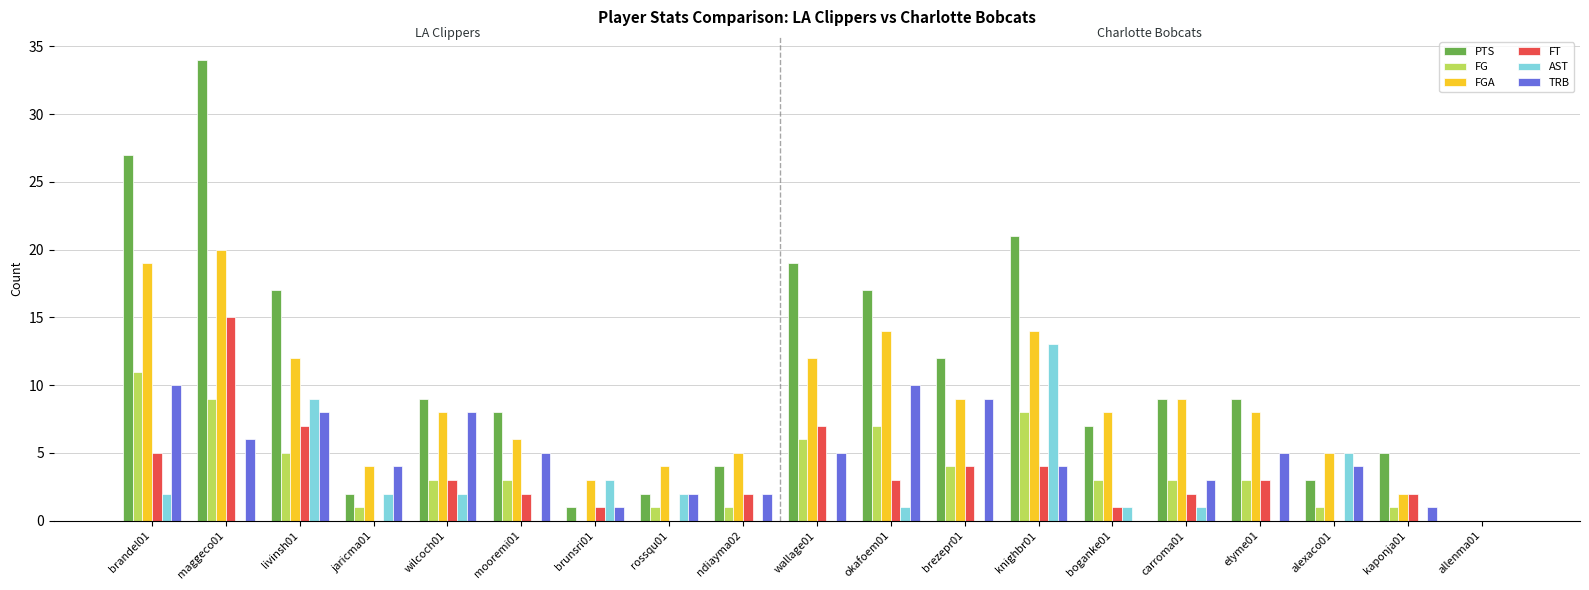

Which series has the largest total across all categories?

PTS